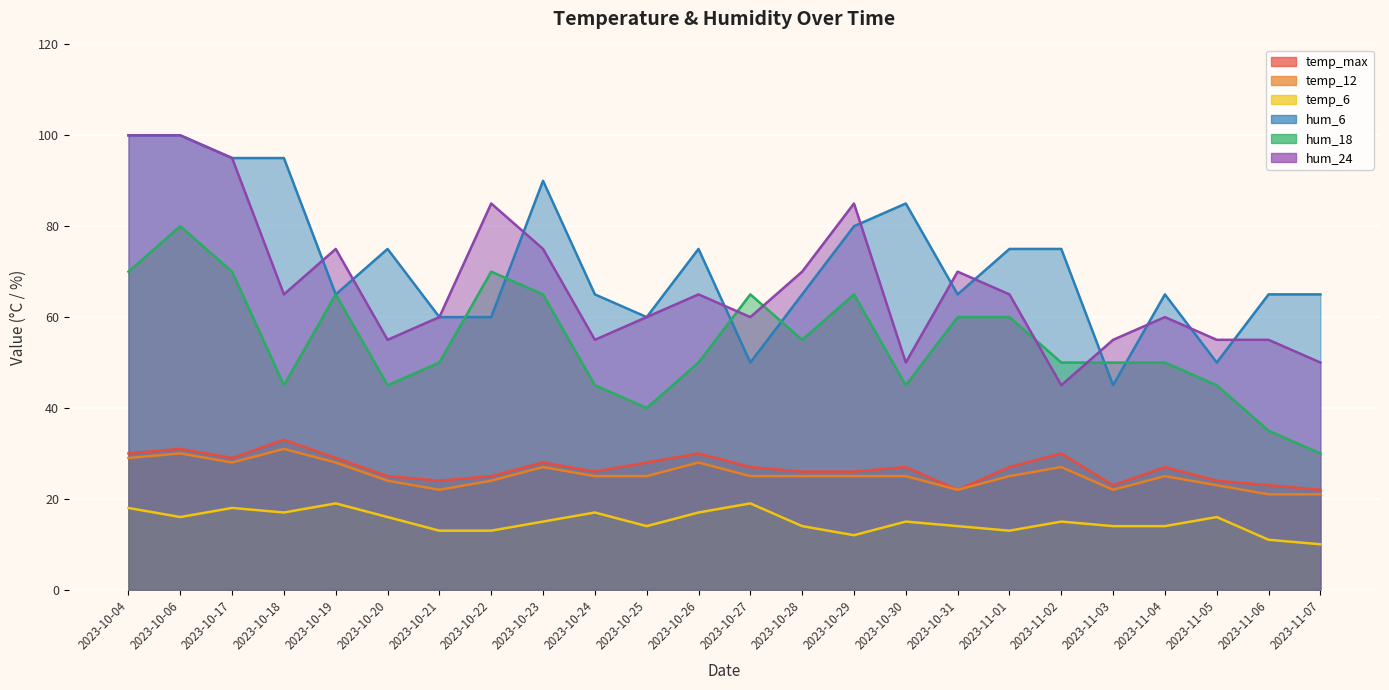

What value does the hum_6 series have at 2023-11-04, to the nearest 10?

60